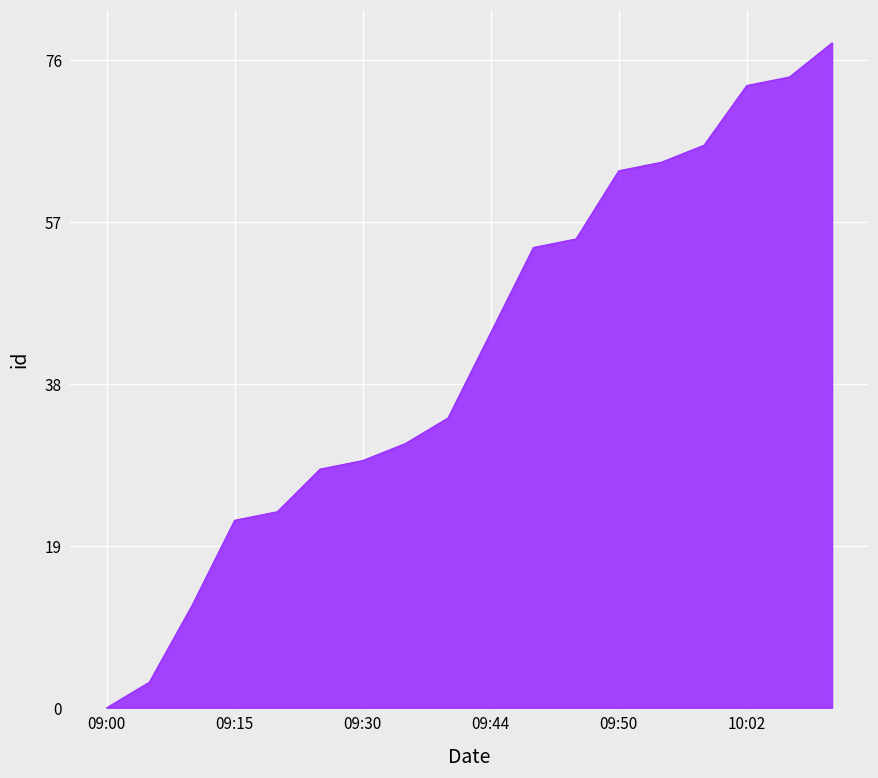

What is the greatest value displayed?

78